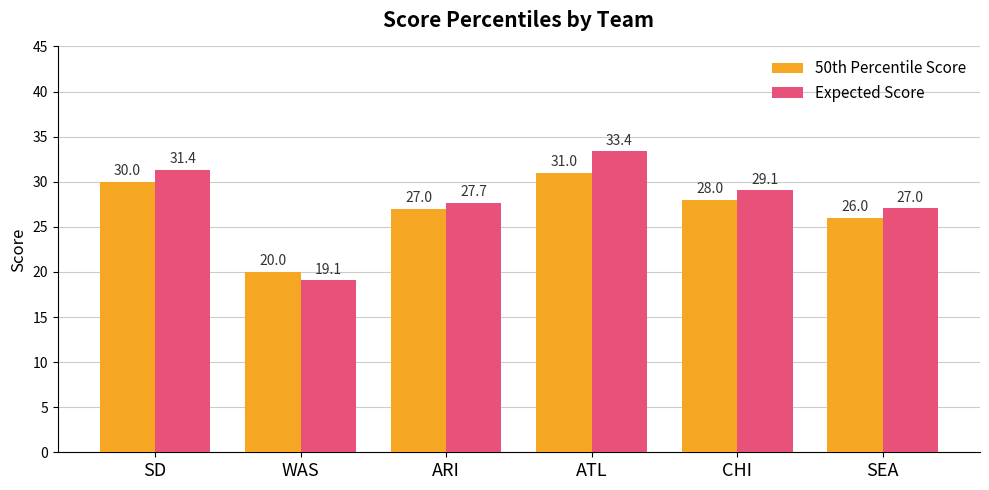

What is the difference between the maximum and second lowest values in the 50th Percentile Score series?

5.0